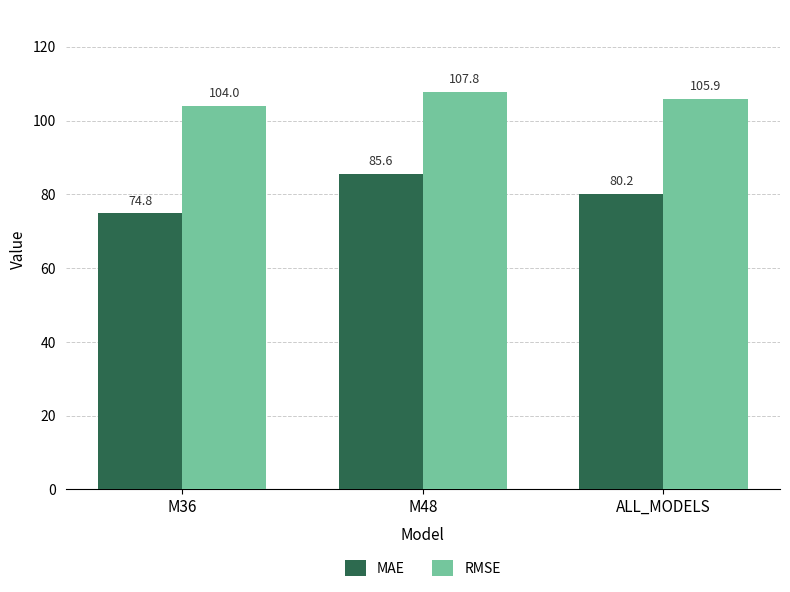

How many data points does each series have?

3